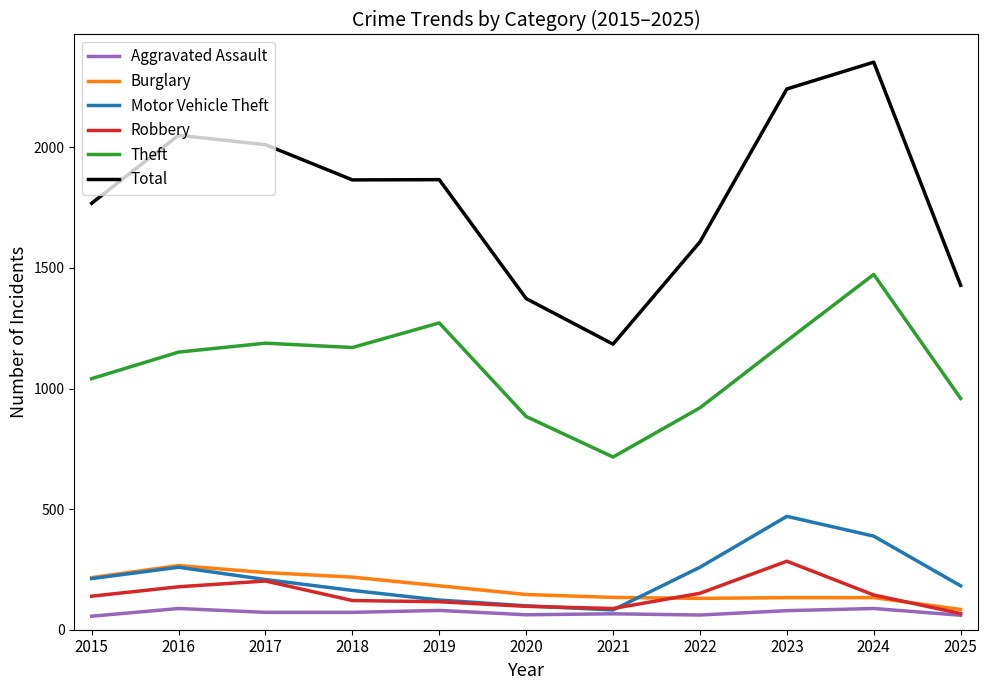

True or false: Aggravated Assault and Total intersect in this chart.

False